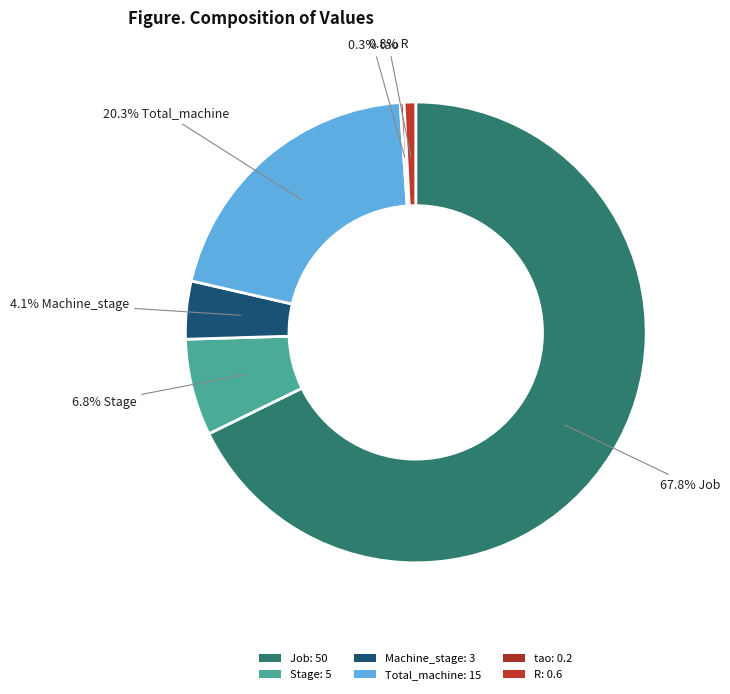

Rank the categories by value from lowest to highest.

tao, R, Machine_stage, Stage, Total_machine, Job